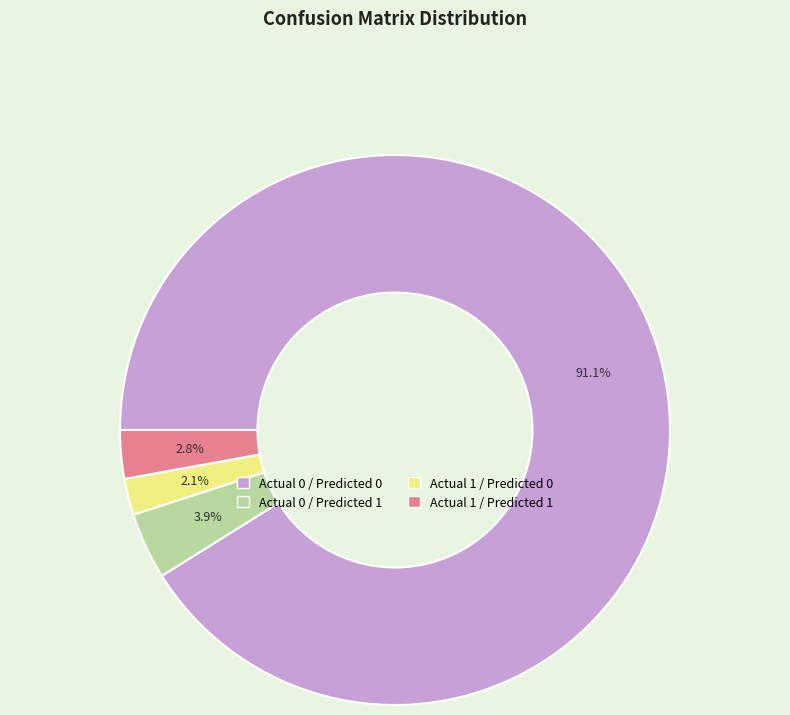

What is the largest slice in the pie chart?

Actual 0 / Predicted 0